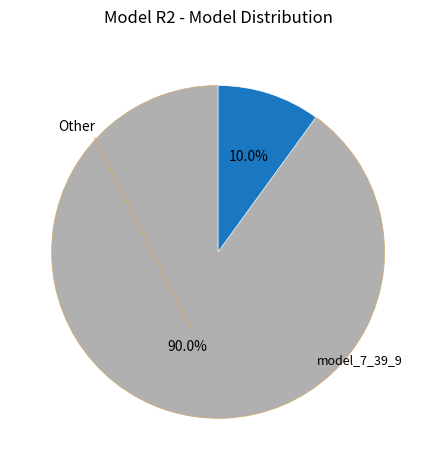

Is there any slice that represents more than half of the pie?

Yes